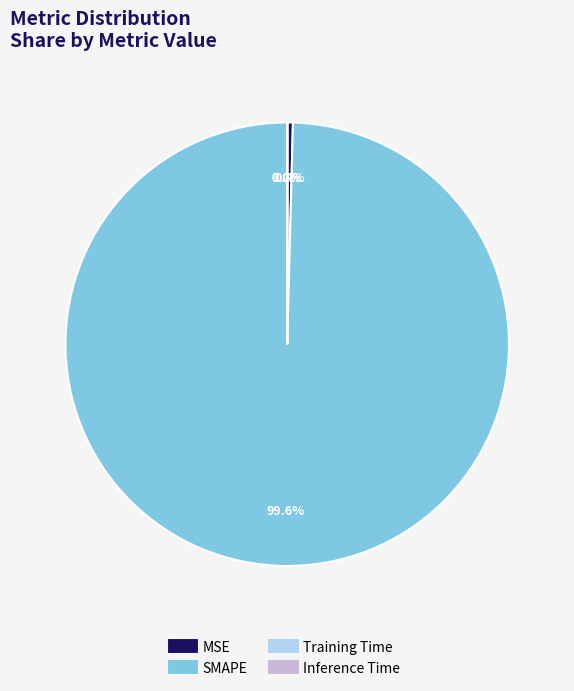

Does any single category account for the majority?

Yes